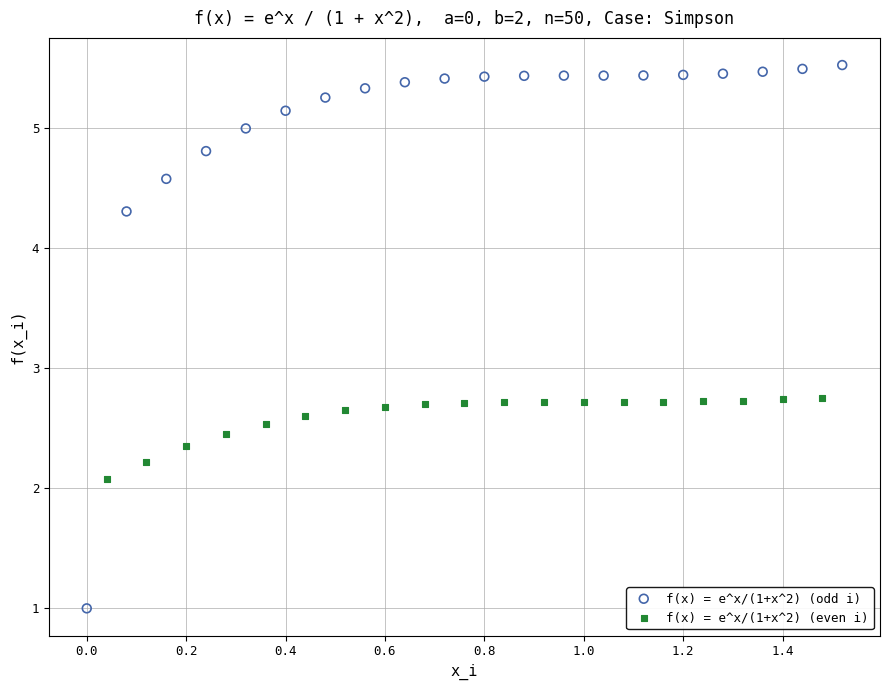

Which series reaches the minimum Y coordinate?

f(x) = e^x/(1+x^2) (odd i)